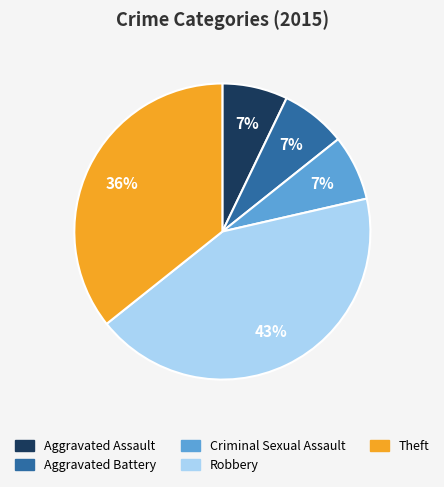

To the nearest percent, what portion does Aggravated Battery represent?

7%